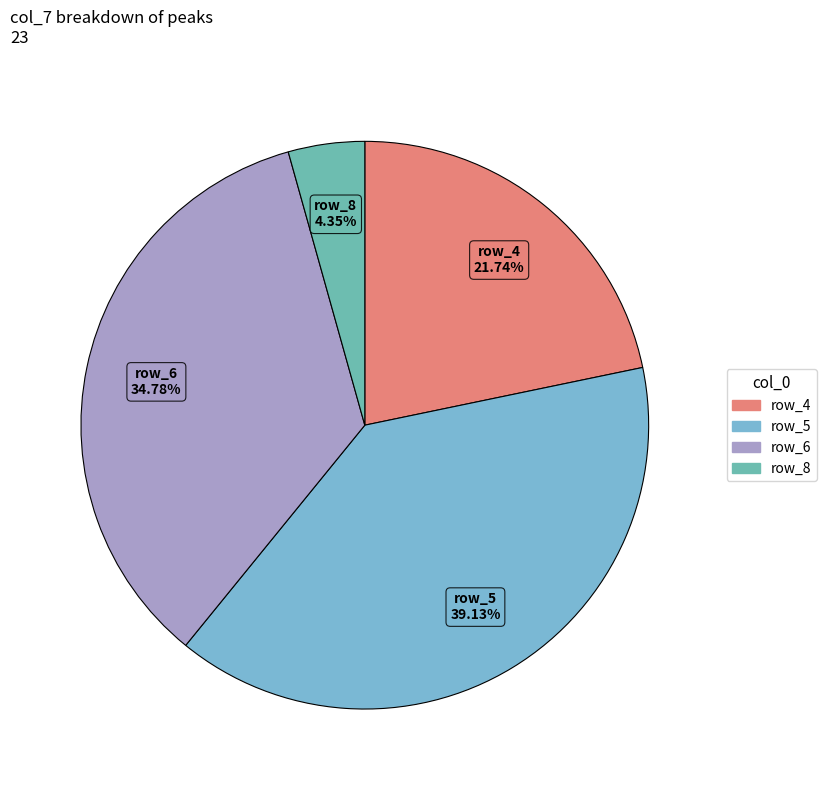

What is the ratio of the value at row_5 to the value at row_8?

9.0